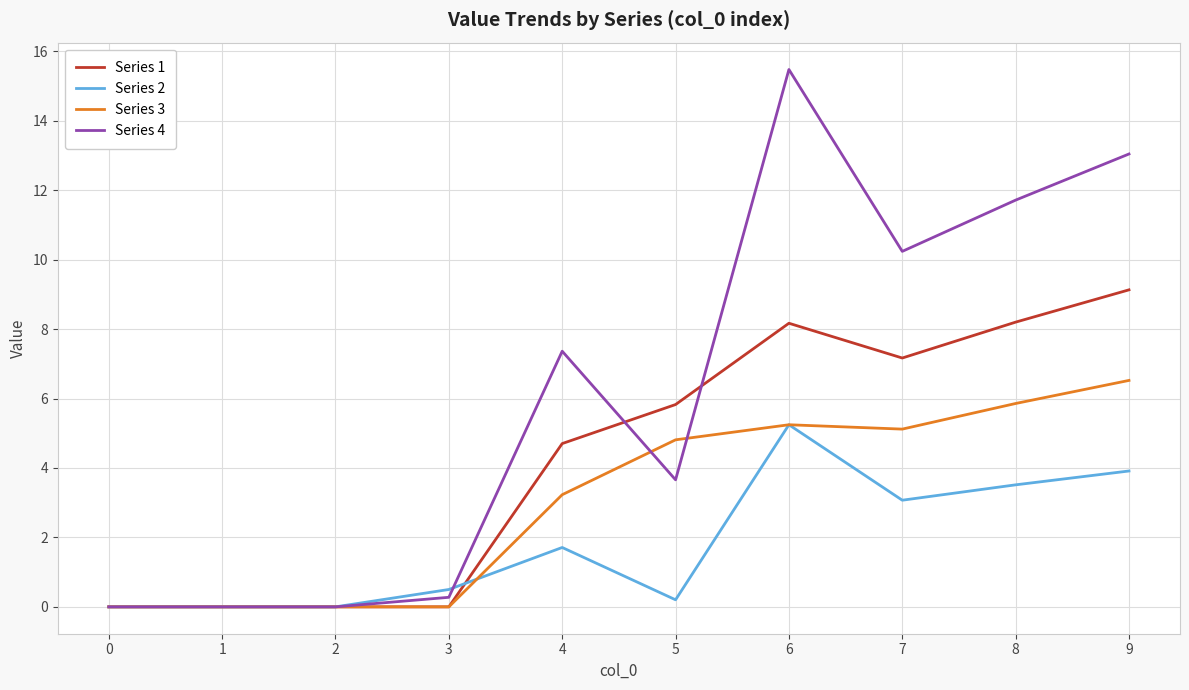

Which series has the largest total across all categories?

Series 4